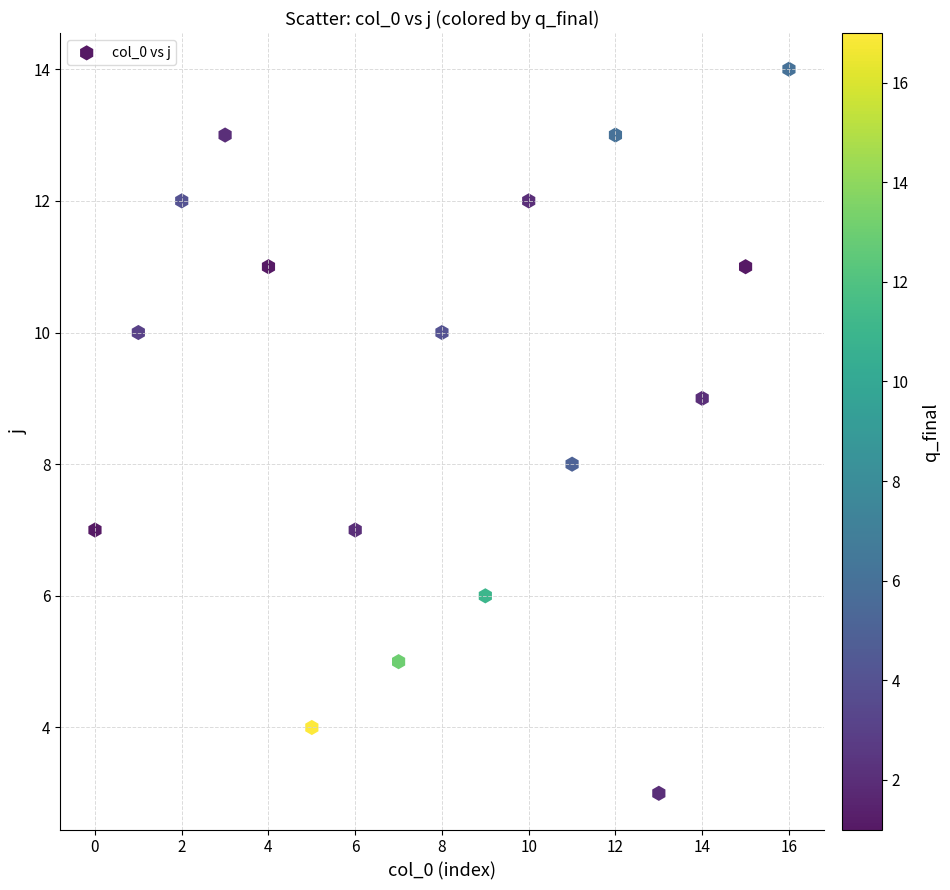

What is the range of Y values (max minus min)?

11